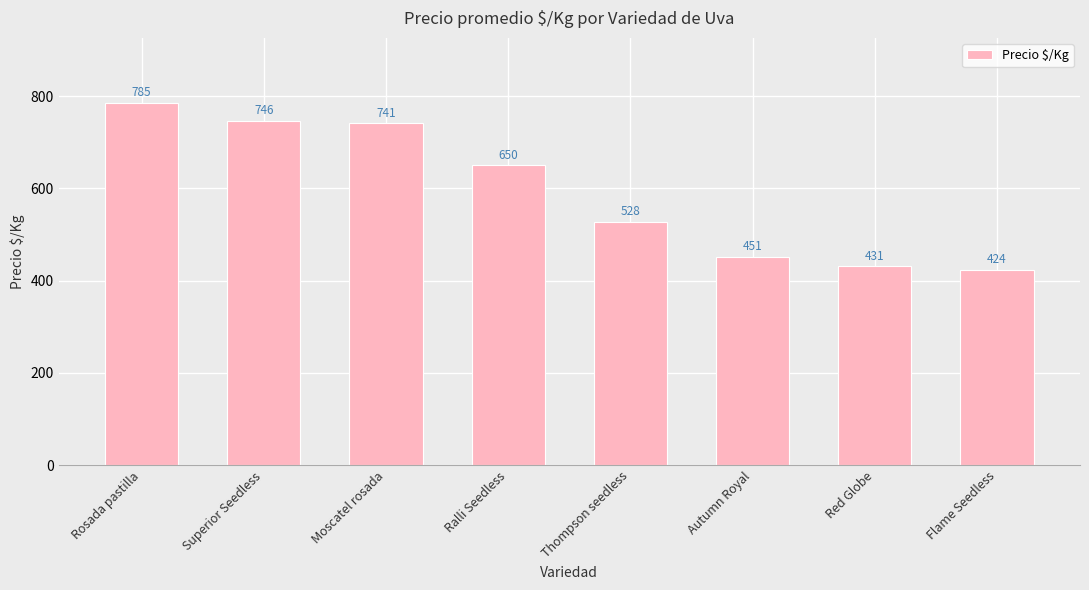

Reading left to right, what are all the values shown in this chart?

785	746	741	650	528	451	431	424